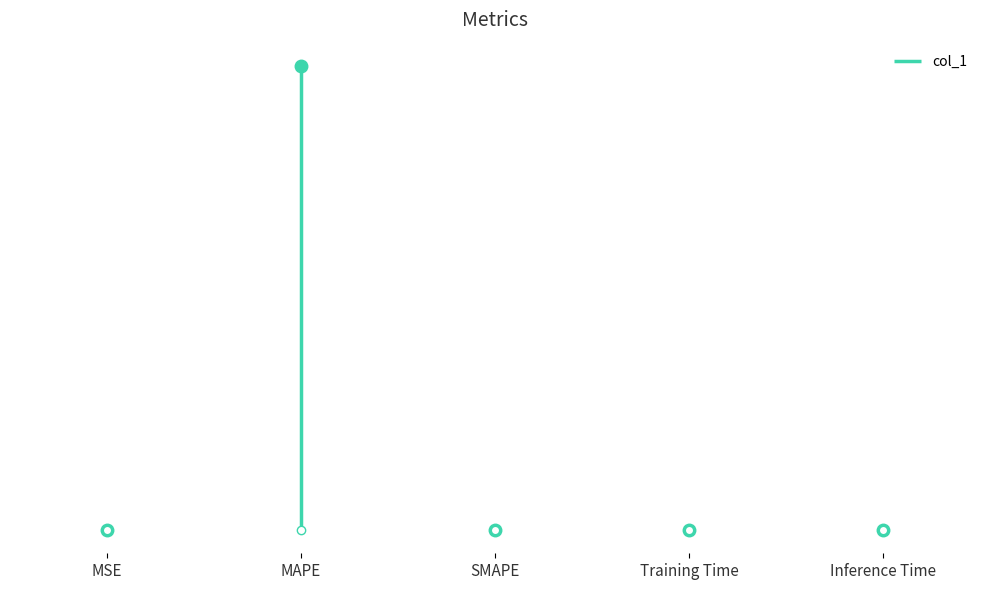

True or false: the data shows 0.0 at MSE.

False